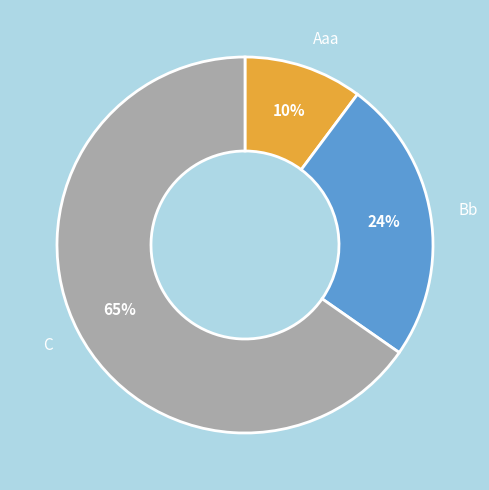

To the nearest percent, what is the average slice percentage?

33%